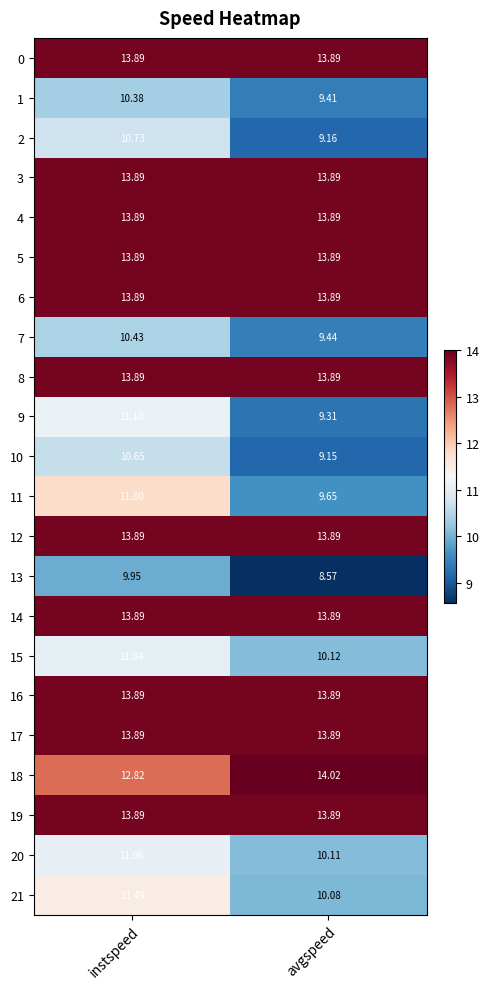

At which category does the chart reach its peak across all series?

avgspeed